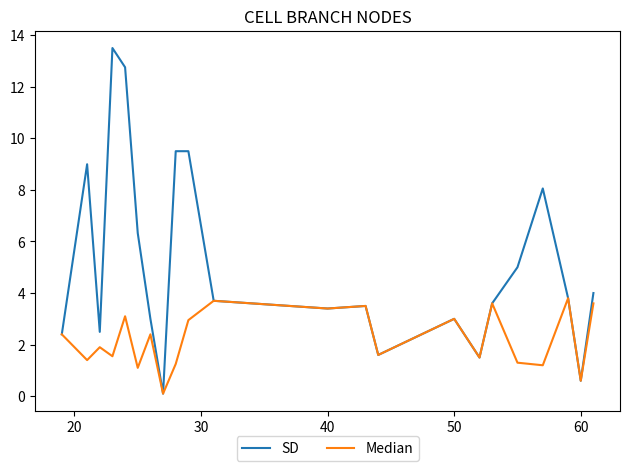

True or false: Median has more than 1 interior local peaks.

True